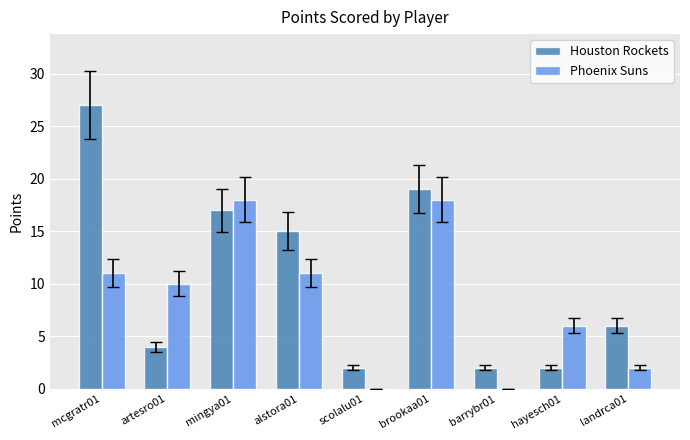

The Houston Rockets series shows 19 at brookaa01. True or false?

True